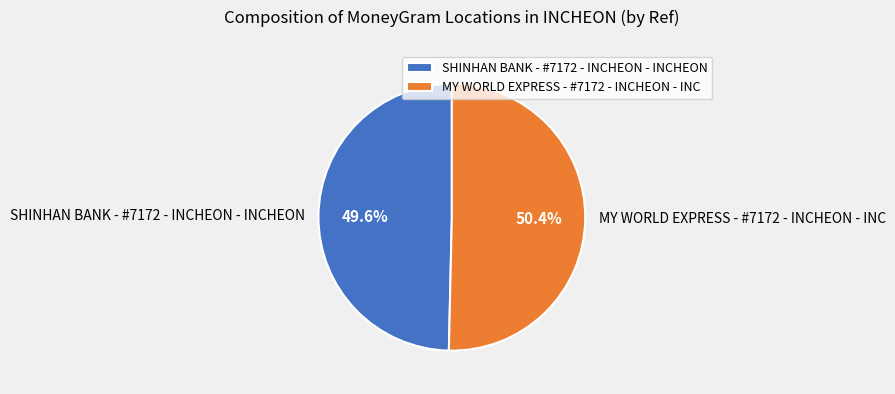

What percentage do SHINHAN BANK - #7172 - INCHEON - INCHEON and MY WORLD EXPRESS - #7172 - INCHEON - INC together represent?

100.0%